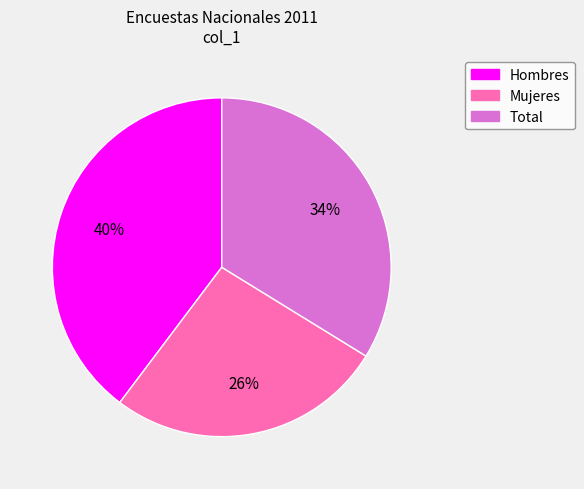

True or false: Total accounts for 34% of the total.

True